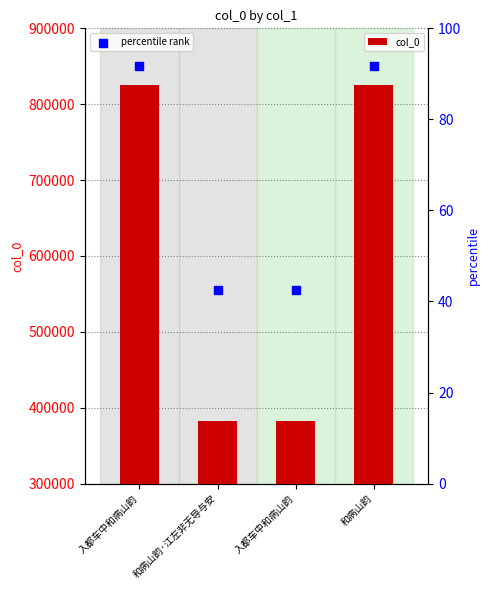

What is the total value across all series at 和病山韵·江左非无导与安?

381864.4